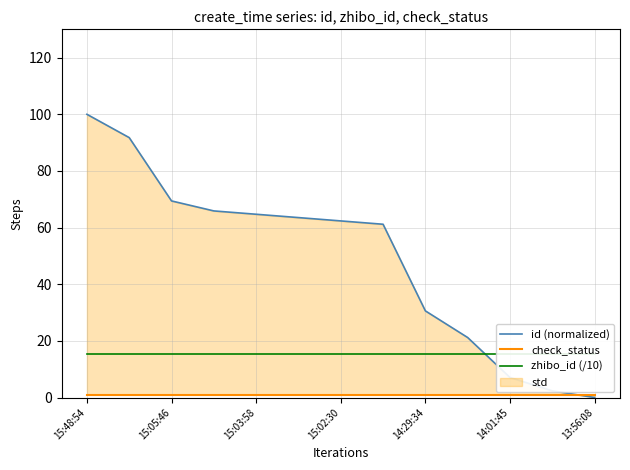

Does the chart display data point markers on the line(s)?

No